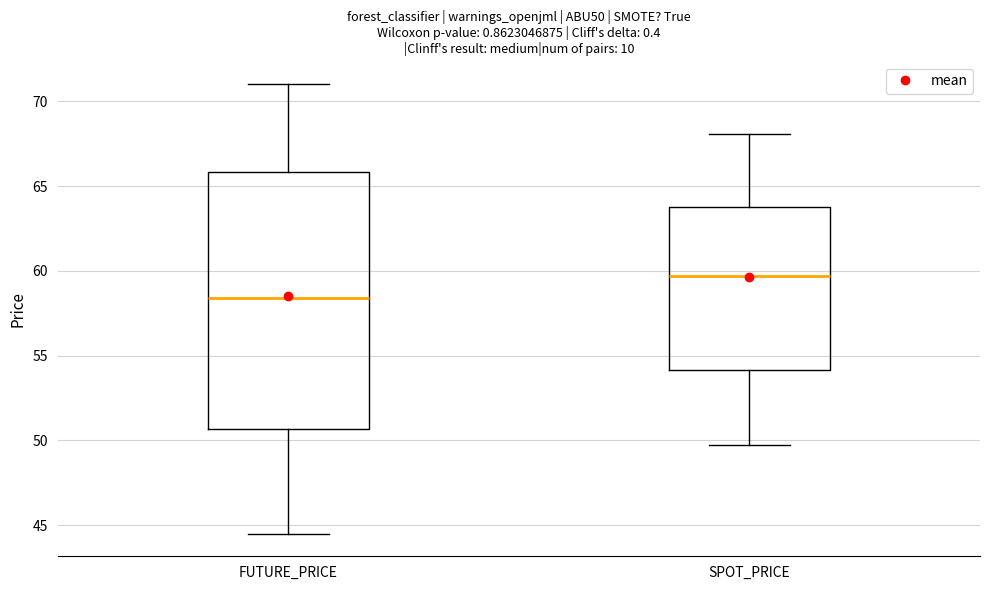

Comparing the boxes themselves (not the whiskers), which one is the tallest?

FUTURE_PRICE